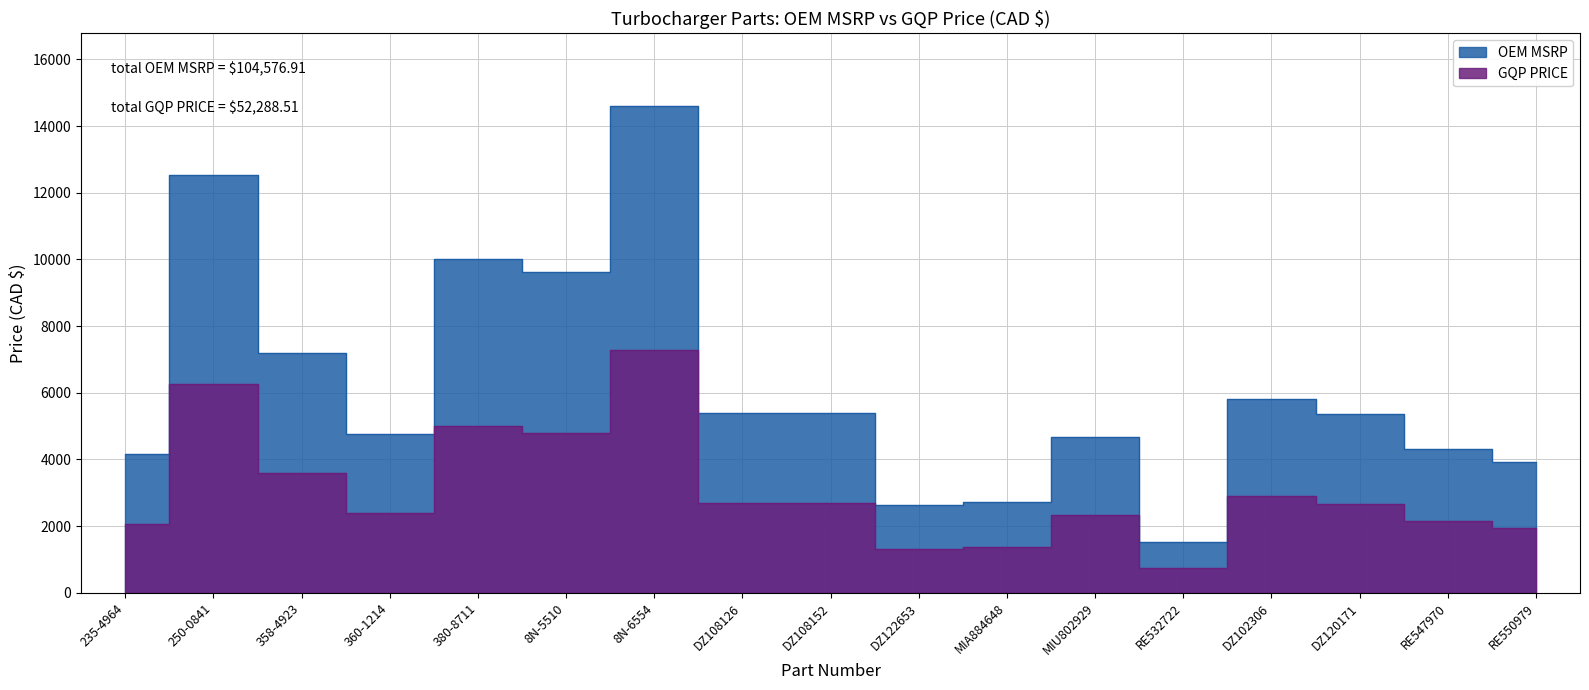

What is the difference between the maximum and minimum values in the OEM MSRP series?

13079.3